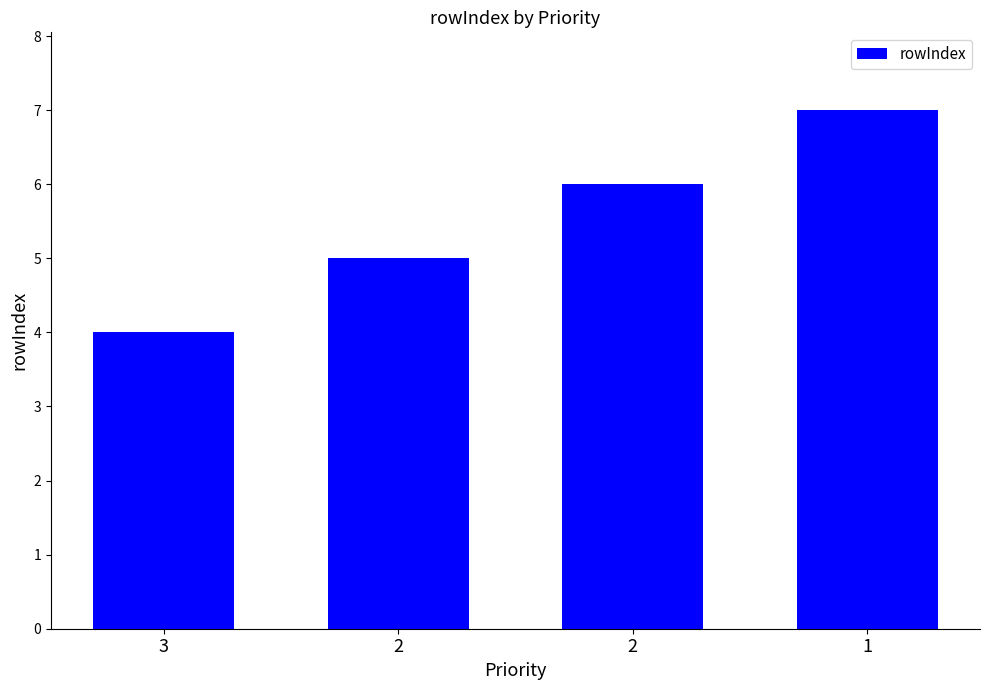

How many bars are there in total?

4